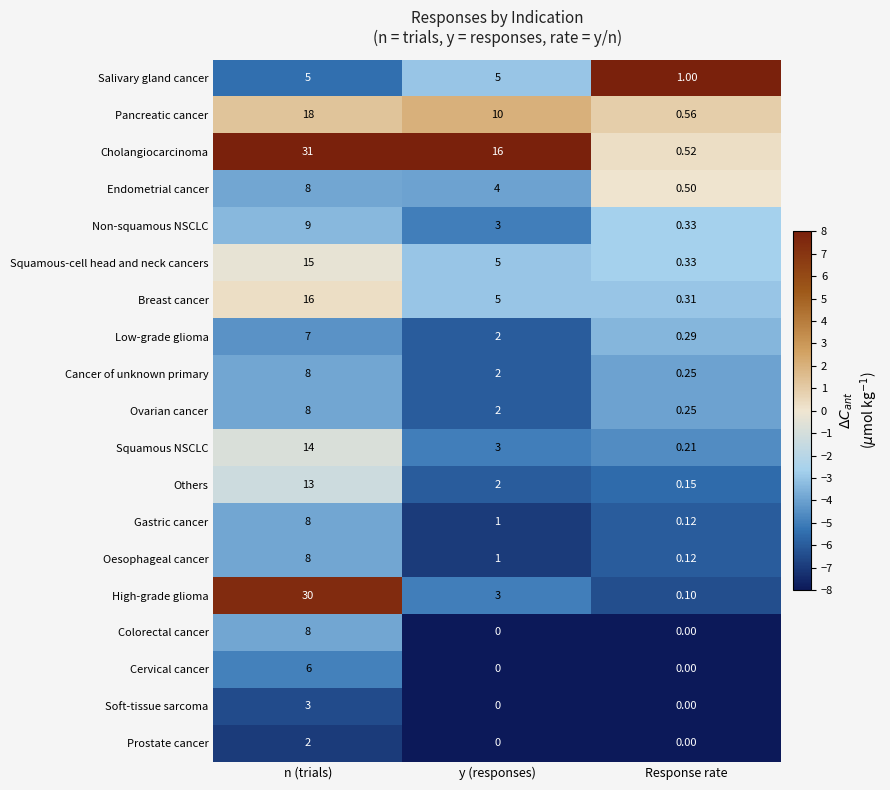

At which category is the sum across all series the highest?

n (trials)